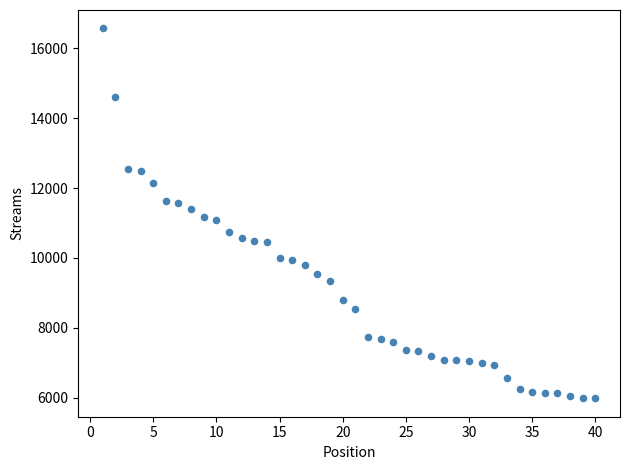

What is the range of Y values (max minus min)?

10587